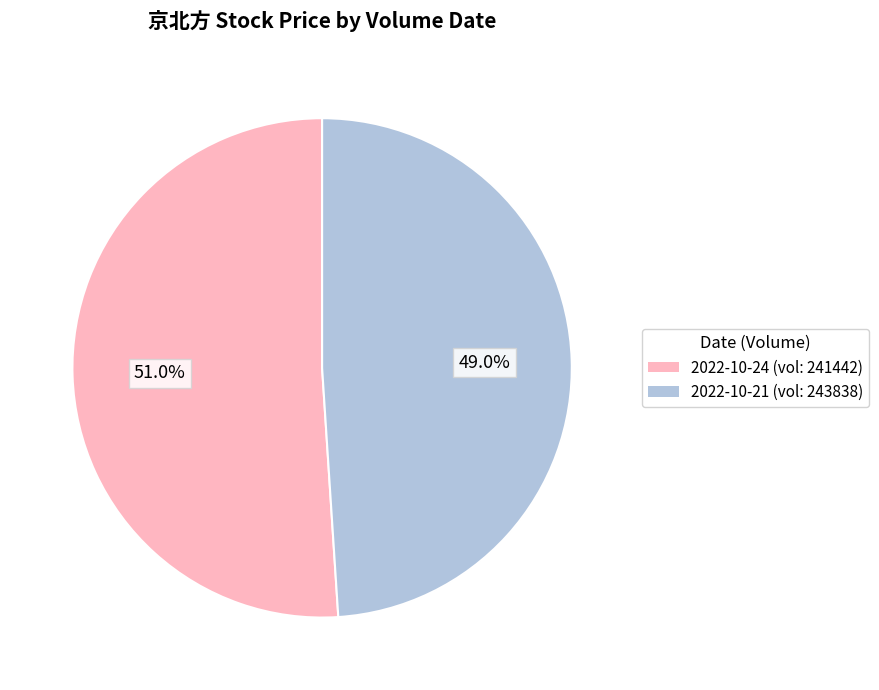

Is there any slice that represents more than half of the pie?

Yes